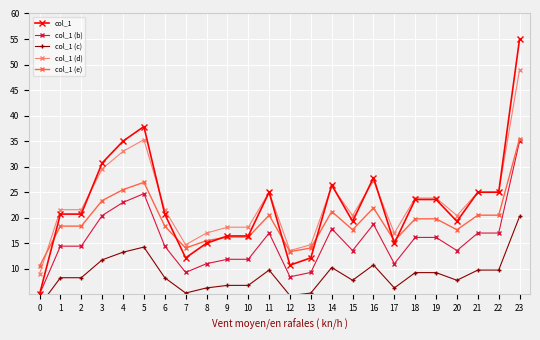

The value of col_1 (e) at 6 is 31.3. True or false?

False